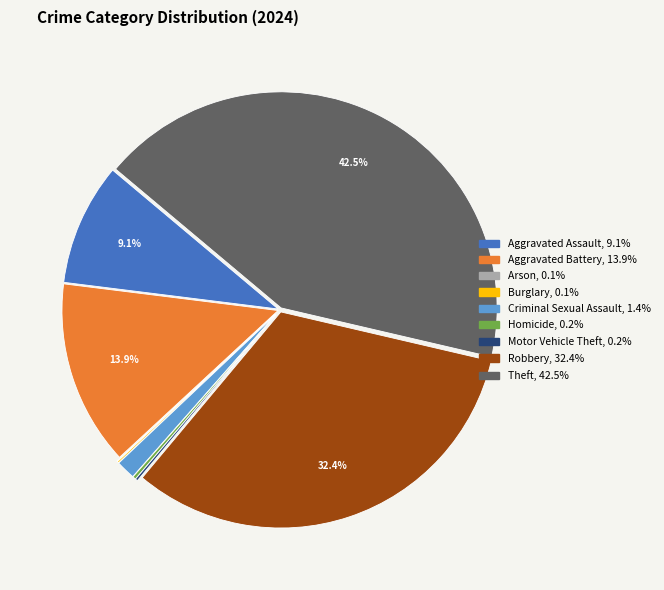

Which category has the biggest portion of the pie?

Theft